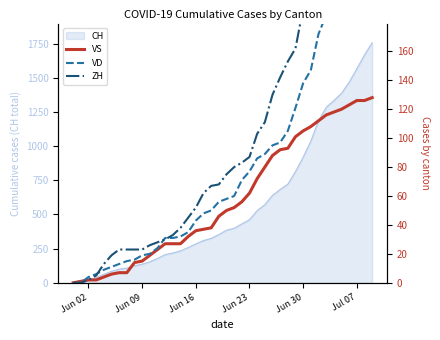

Which label corresponds to the smallest value in the chart?

Jun 02